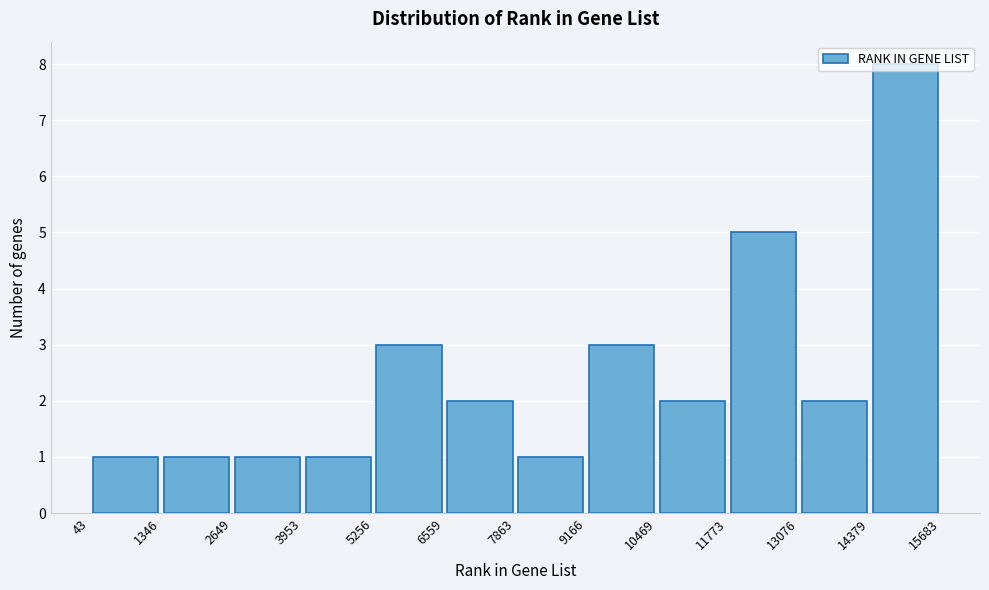

Reading left to right, transcribe this chart: for each bar, give the range it covers on the x-axis and its height. The values are not printed on the chart, so give them approximately, as read against the axis.

43 to 1346: 1
1346 to 2649: 1
2649 to 3953: 1
3953 to 5256: 1
5256 to 6559: 3
6559 to 7863: 2
7863 to 9166: 1
9166 to 10469: 3
10469 to 11773: 2
11773 to 13076: 5
13076 to 14379: 2
14379 to 15683: 8